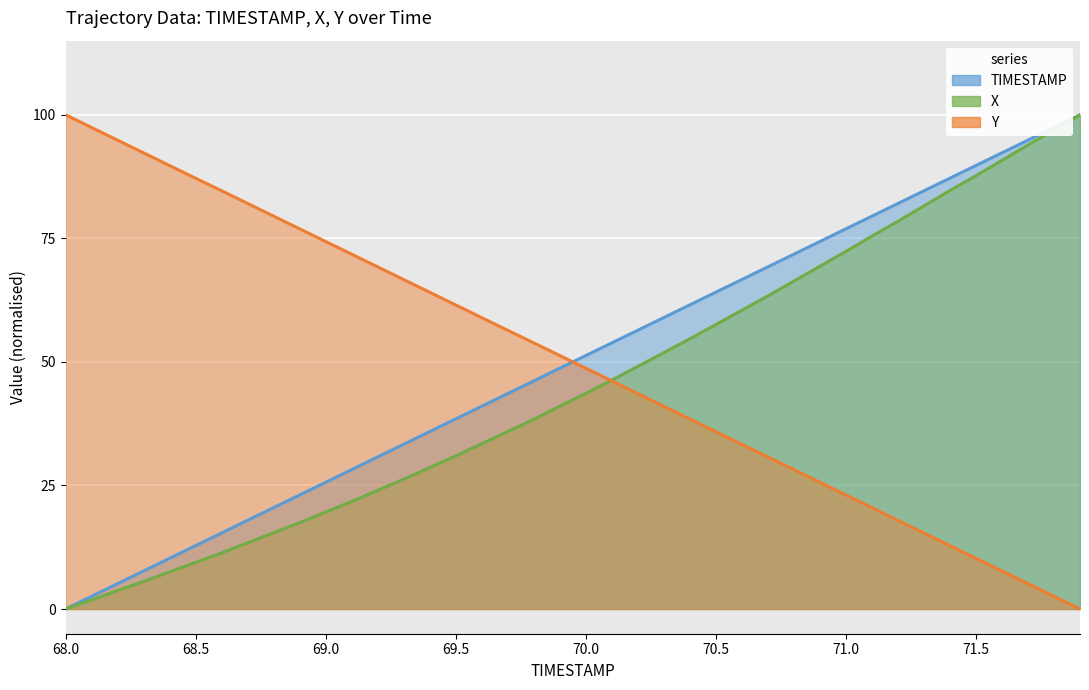

True or false: X and TIMESTAMP intersect in this chart.

False